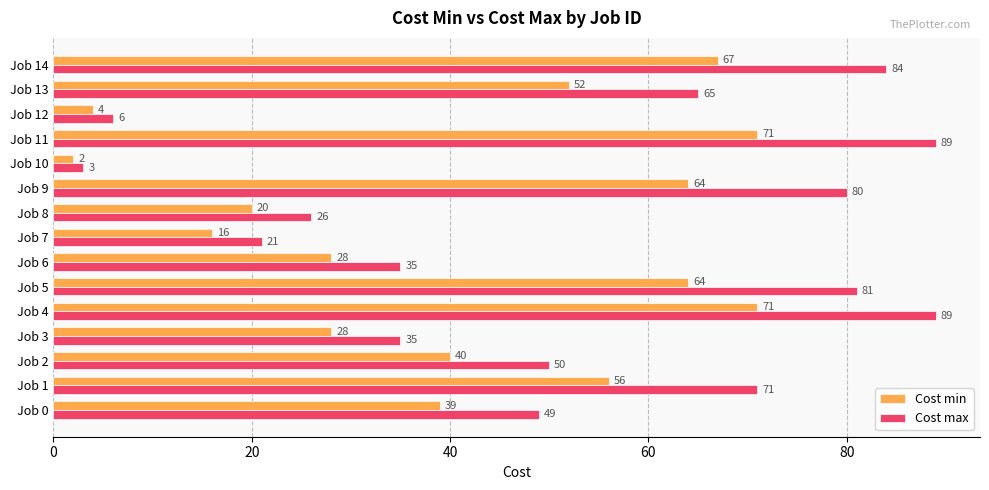

Which category has the lowest value in the Cost min series?

Job 10